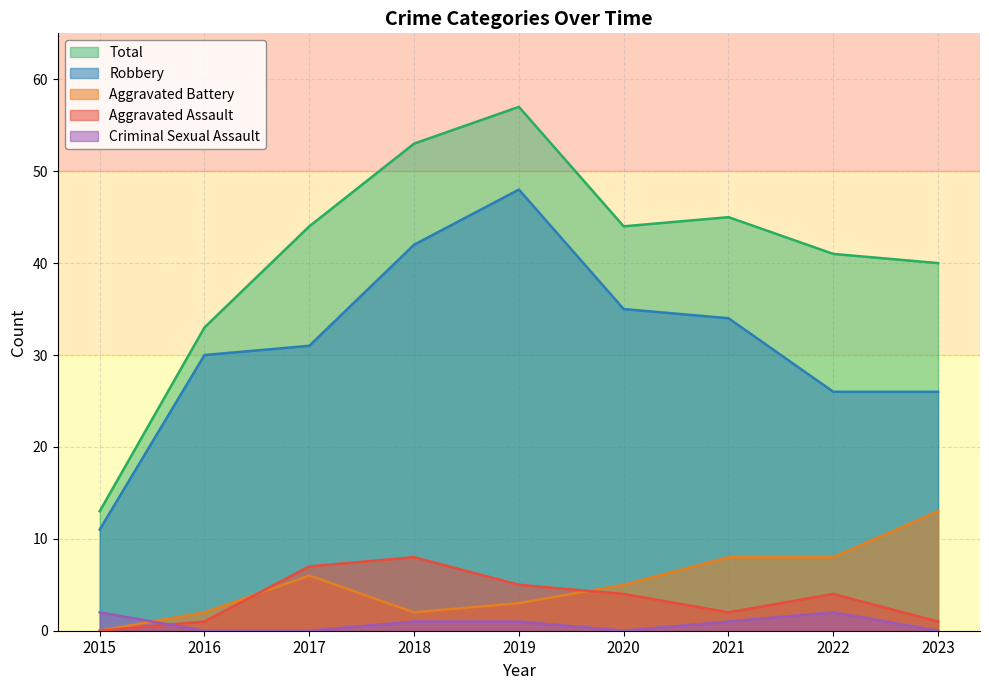

How many values in the Aggravated Assault series exceed 4?

3